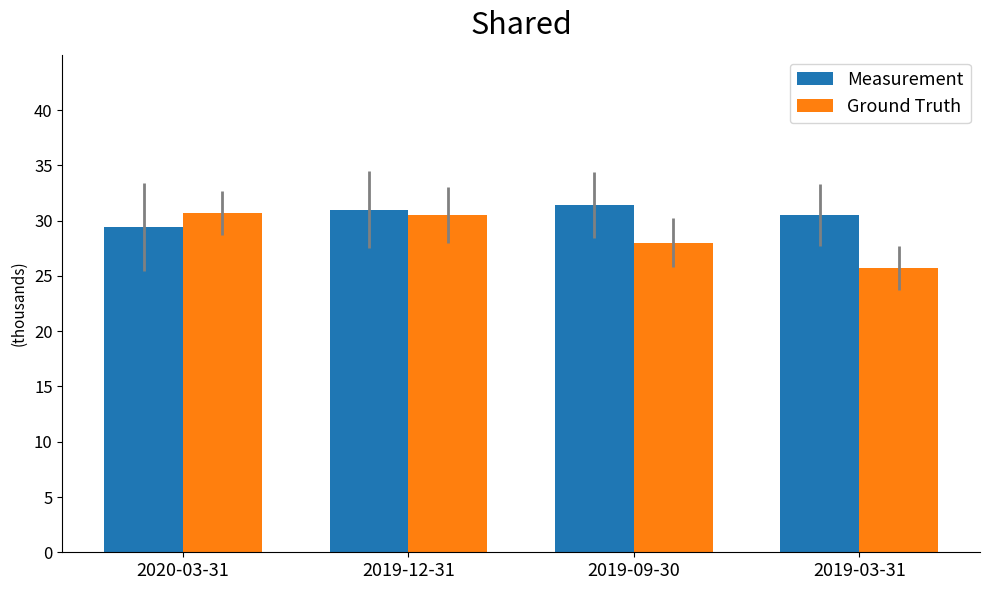

At which label does Ground Truth reach its peak?

2020-03-31